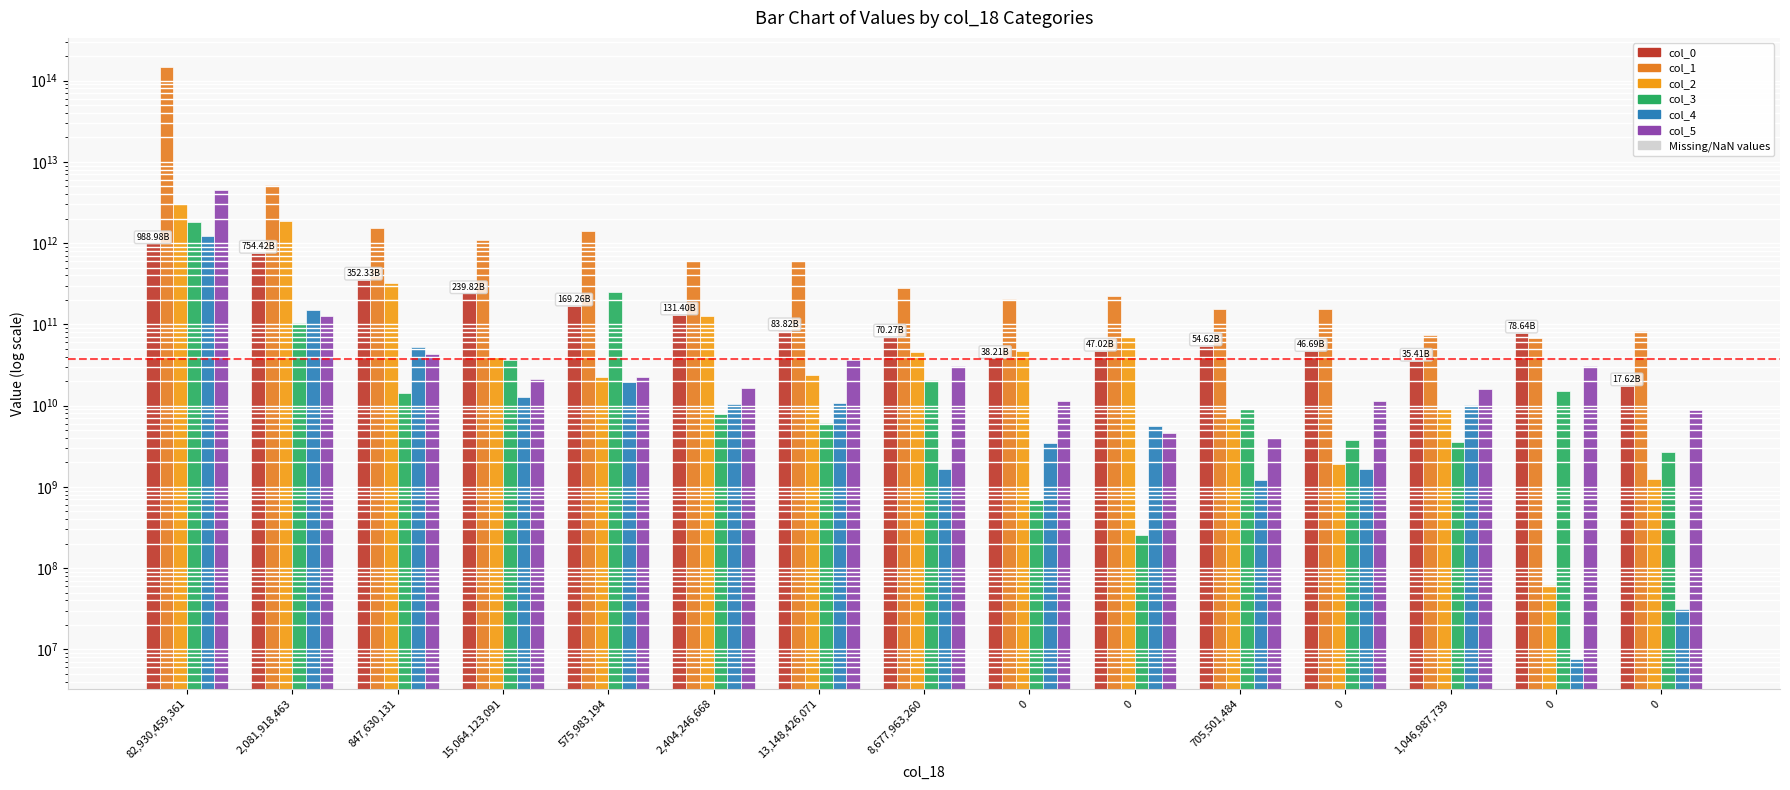

At how many categories does at least one series exceed 103826571927801?

1